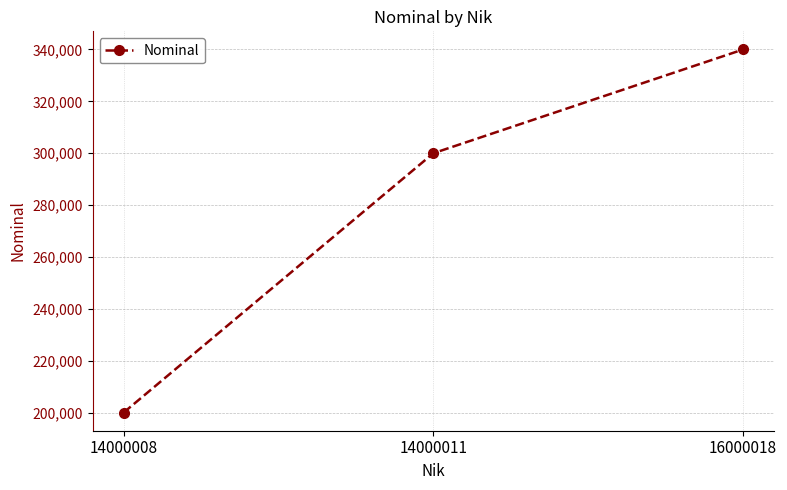

Reading left to right, what are all the values shown in this chart?

200000	300000	340000